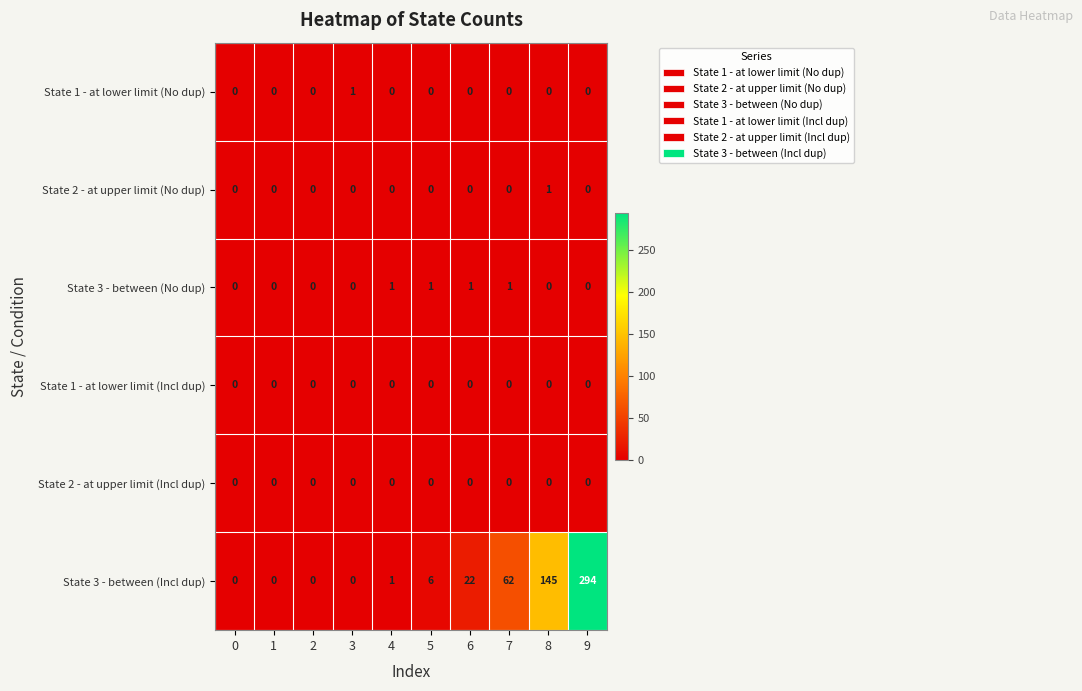

Which series has the largest range (max minus min)?

State 3 - between (Incl dup)